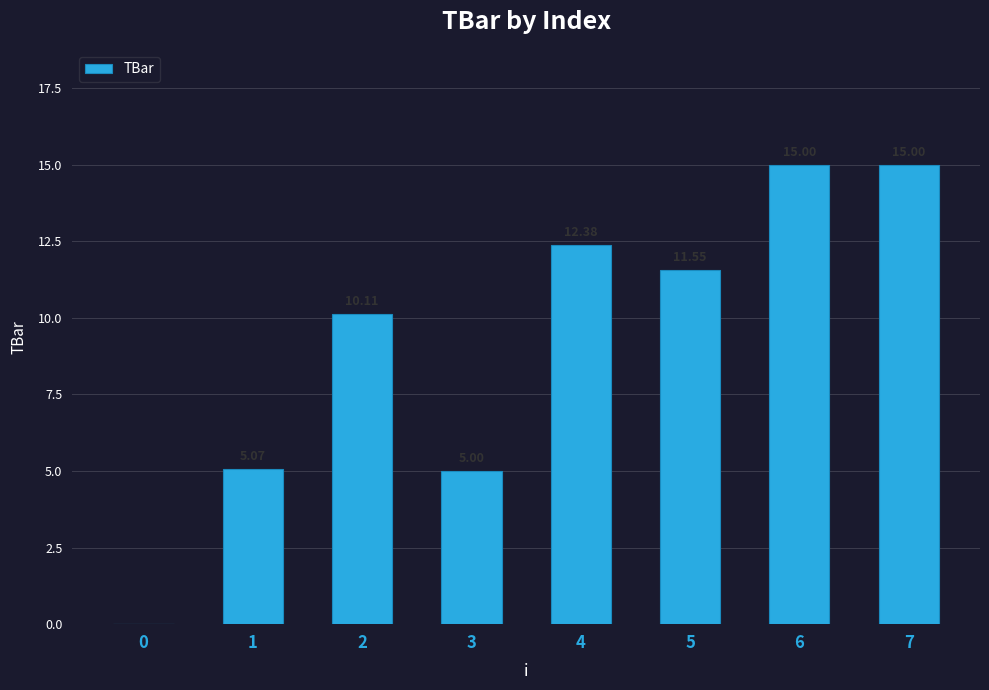

What is the sum of all values?

74.1